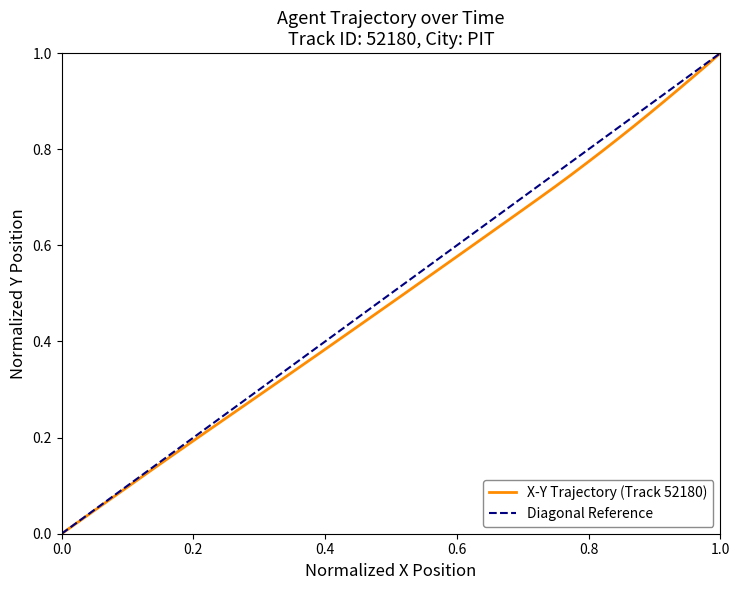

What is the average value?

0.5